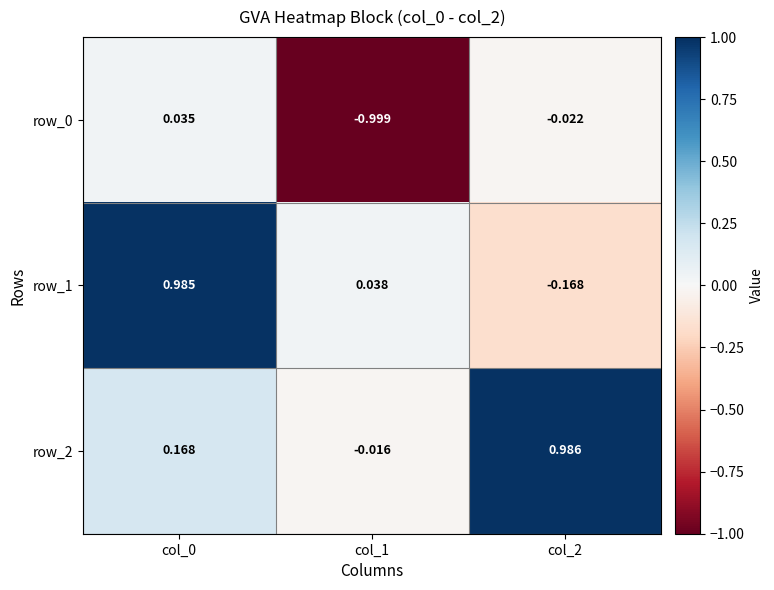

Is the value of row_1 at col_2 greater than the value of row_0 at col_0?

No